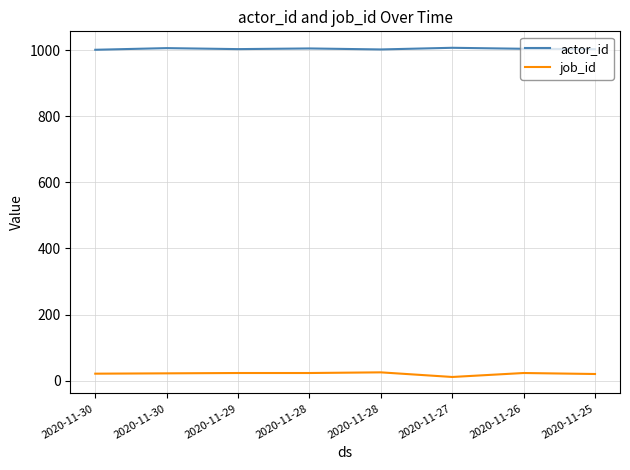

What is the sum of the job_id values at 2020-11-30 and 2020-11-25?

42